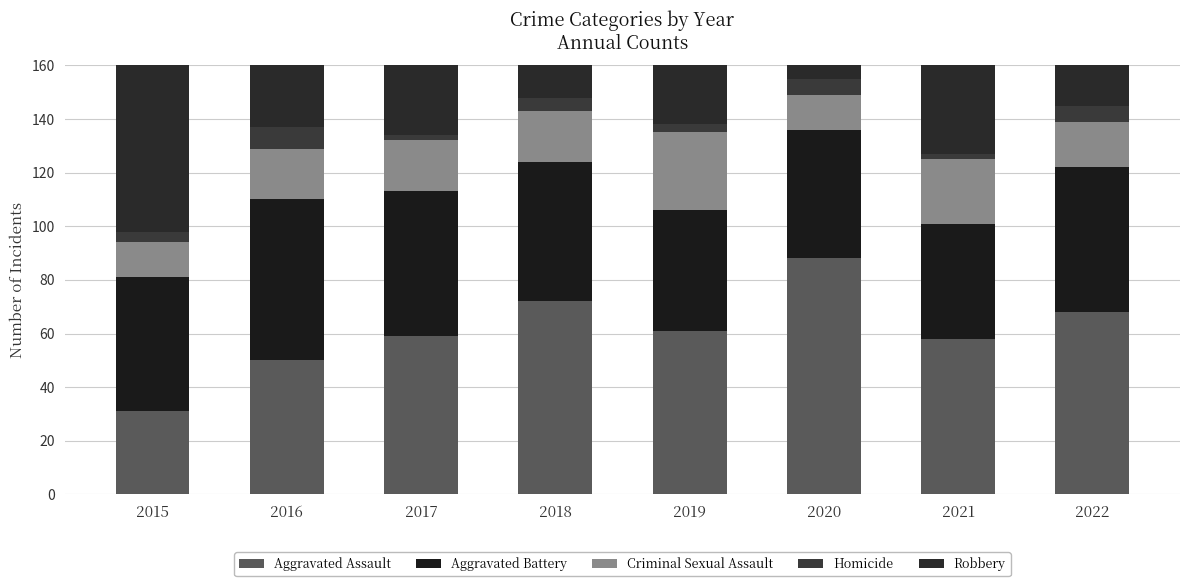

Rank the series by their maximum value, from highest to lowest.

Robbery, Aggravated Assault, Aggravated Battery, Criminal Sexual Assault, Homicide